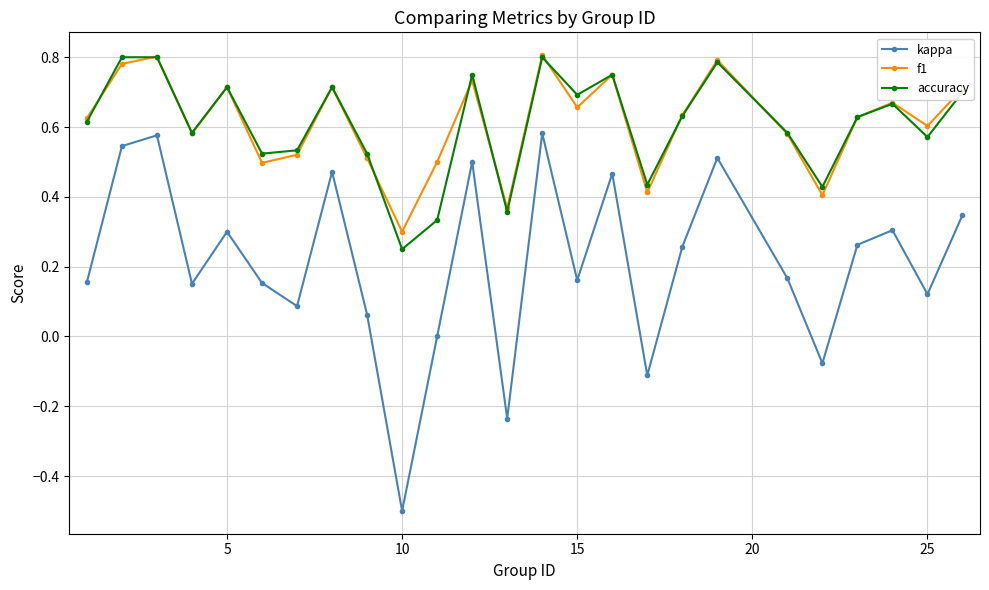

True or false: accuracy and kappa intersect in this chart.

False